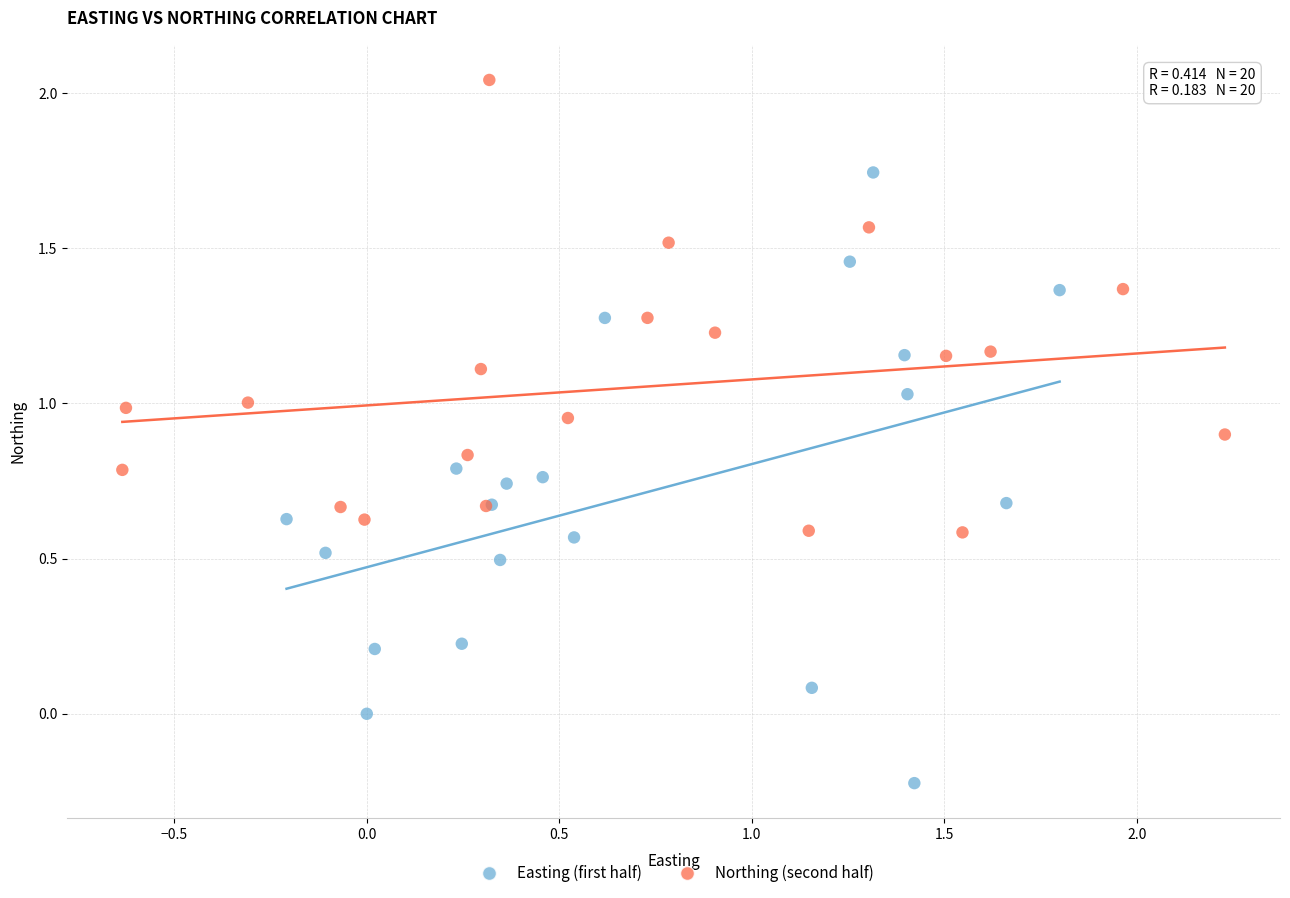

Which series reaches the minimum Y coordinate?

Easting (first half)